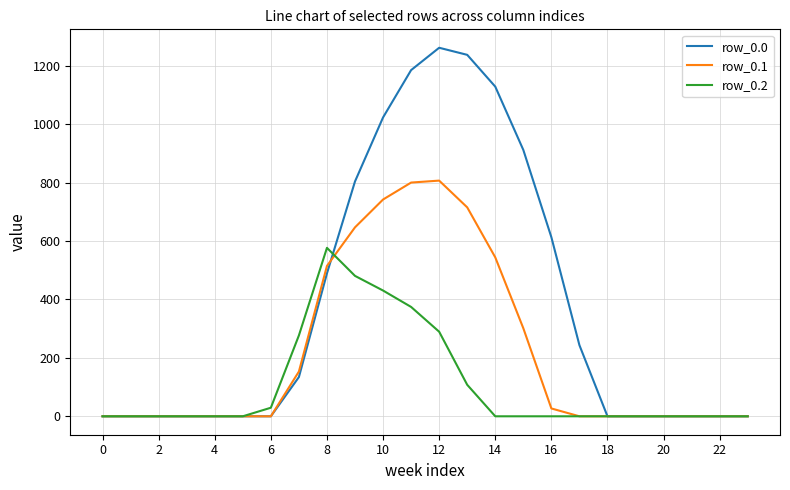

Rank the series by their average value, from lowest to highest.

row_0.2, row_0.1, row_0.0